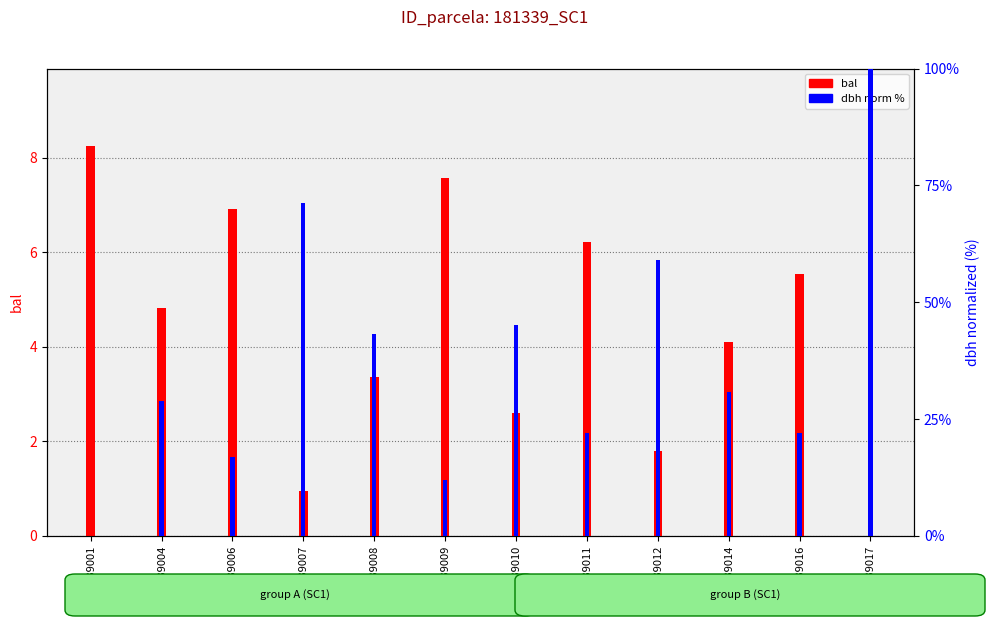

At which category does the chart reach its peak across all series?

181339017